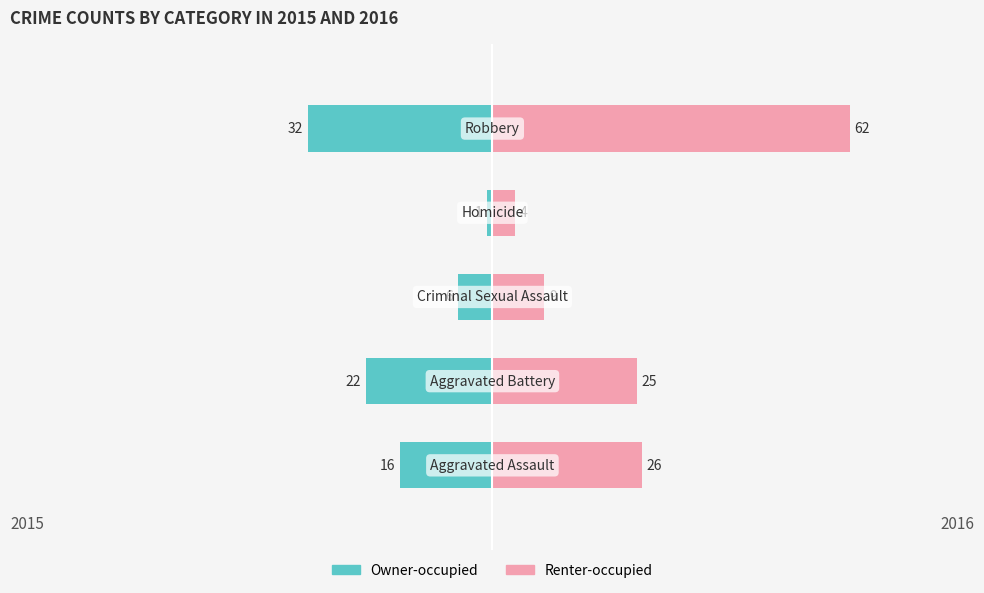

Reading right to left, list all the values displayed in this chart.

Owner-occupied: -32	-1	-6	-22	-16
Renter-occupied: 62	4	9	25	26